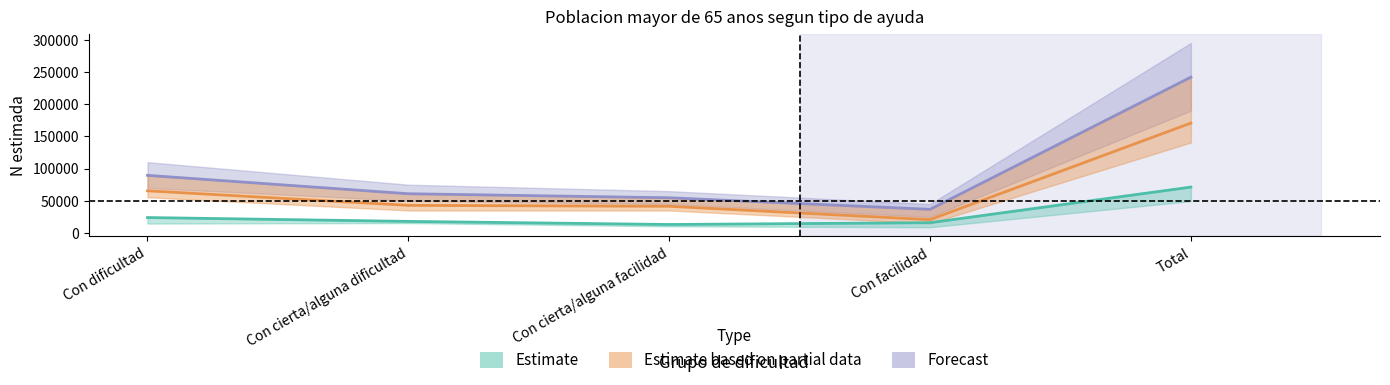

Is this an area chart (filled region under the line)?

No